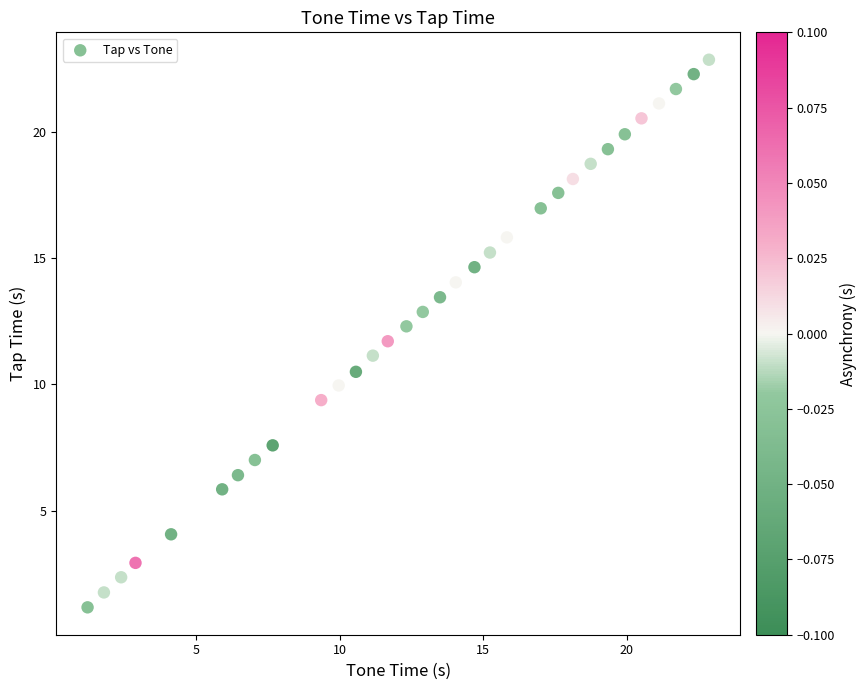

What is the range of Y values (max minus min)?

21.7